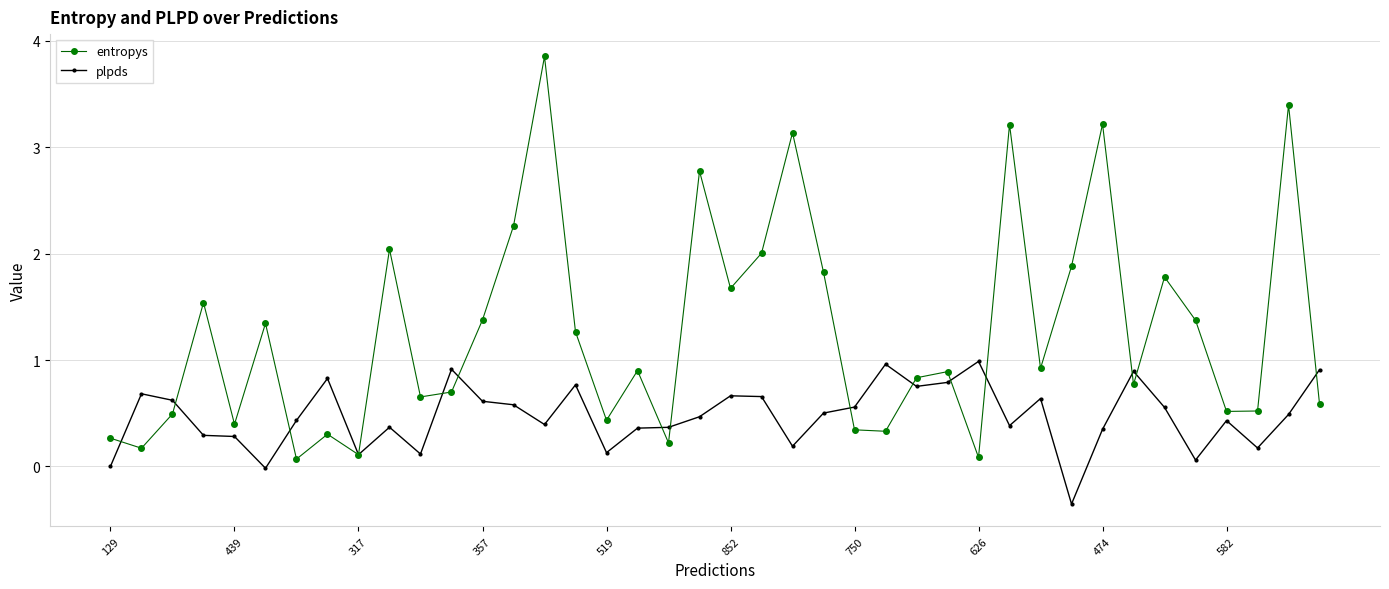

Which series has the largest total across all categories?

entropys